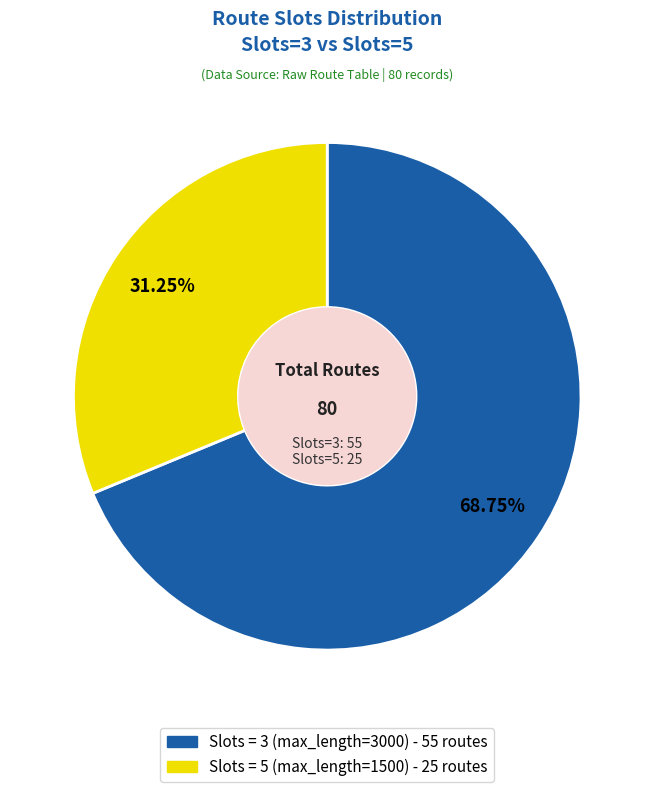

Does any single category account for the majority?

Yes